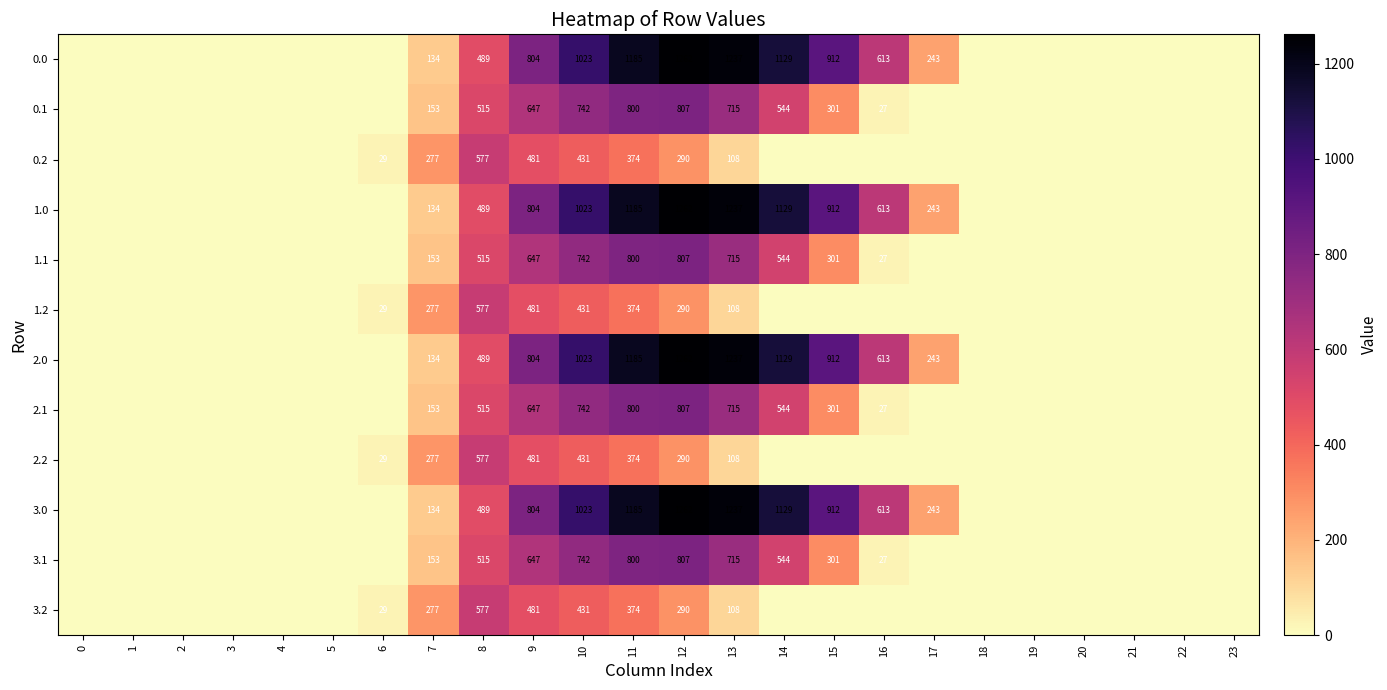

Is it true that 0.0 equals 1185 at 11?

True